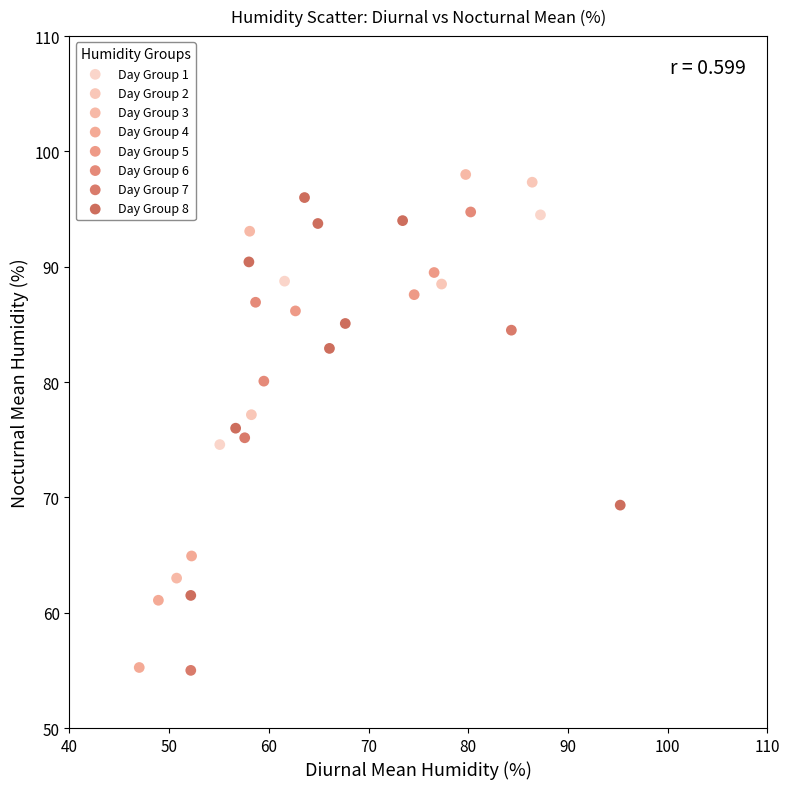

What are all the series names shown in the legend?

Day Group 1, Day Group 2, Day Group 3, Day Group 4, Day Group 5, Day Group 6, Day Group 7, Day Group 8